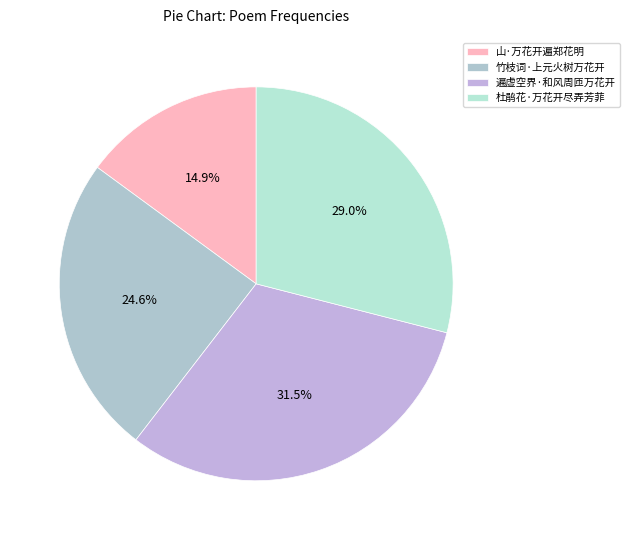

Is the sum of 竹枝词·上元火树万花开 and 遍虚空界·和风周匝万花开 greater than half?

Yes